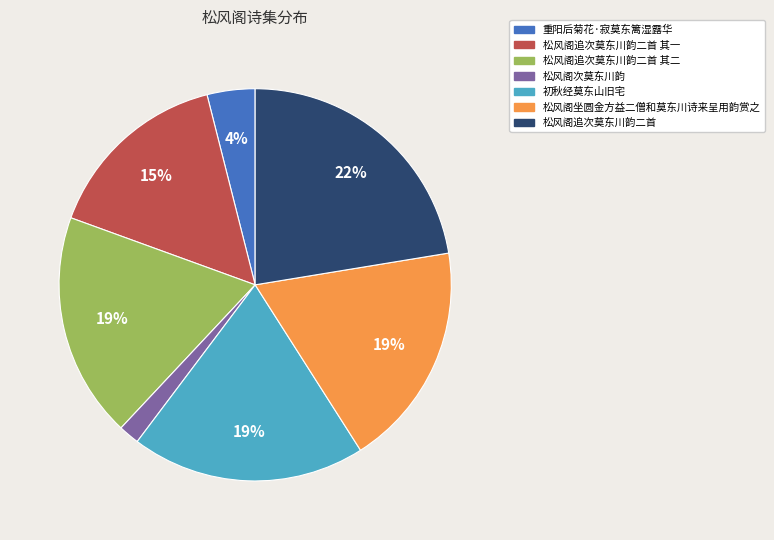

How many segments does this pie chart have?

7